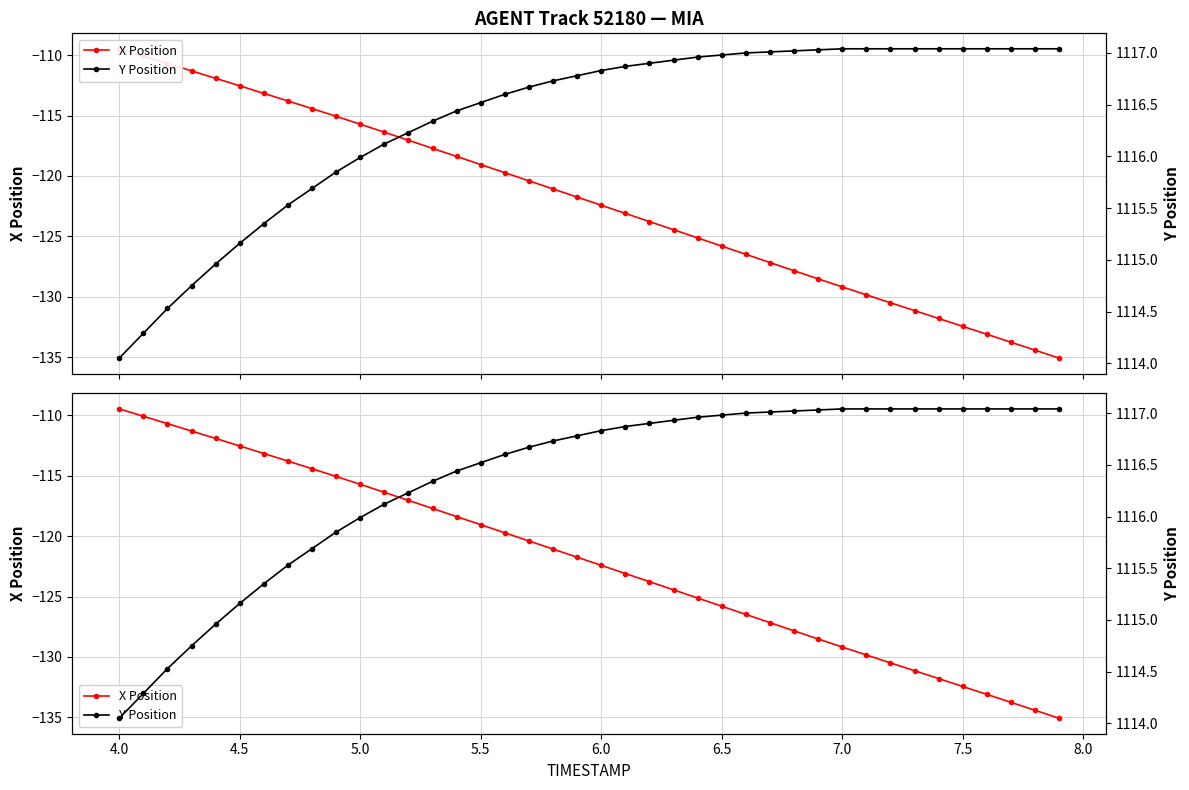

How many series are shown in this chart?

2